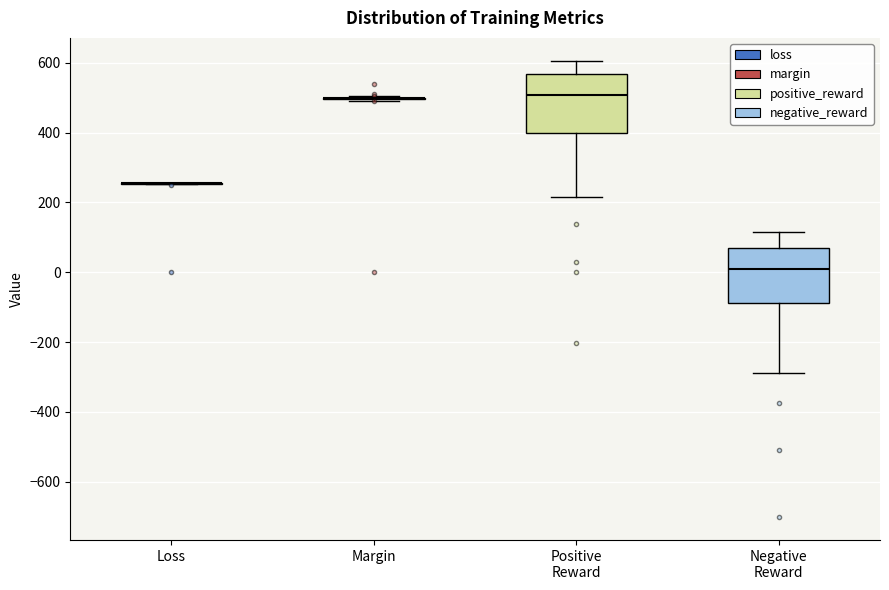

Where is the upper edge of the box for Positive Reward on the y-axis? The values are not printed on the chart, so give them approximately, as read against the axis.

560